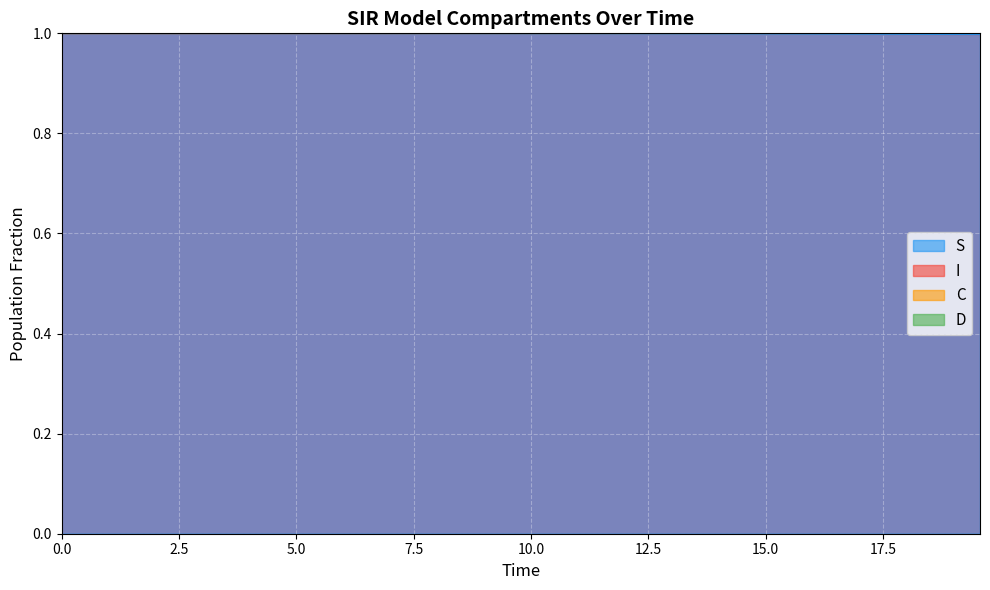

True or false: S and C cross at least once.

False